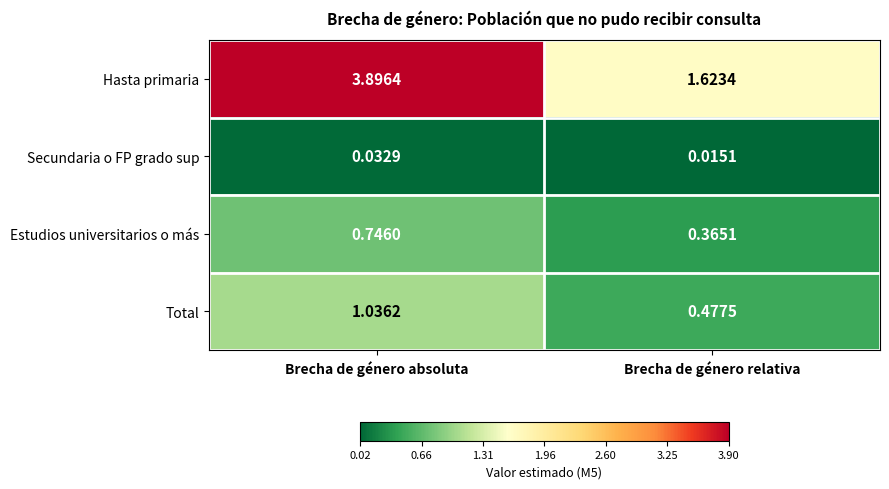

Which series changed the most between Brecha de género absoluta and Brecha de género relativa?

Hasta primaria